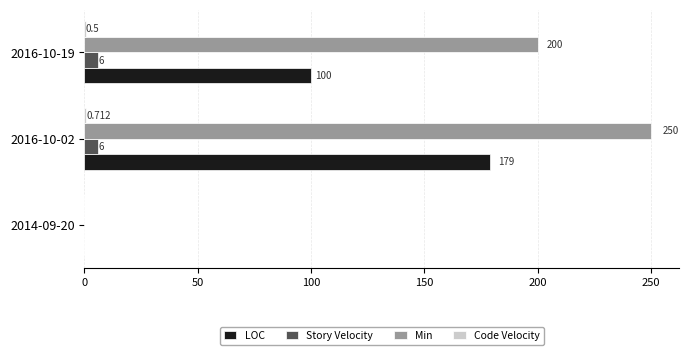

Which series changed the most between 2016-10-02 and 2016-10-19?

LOC